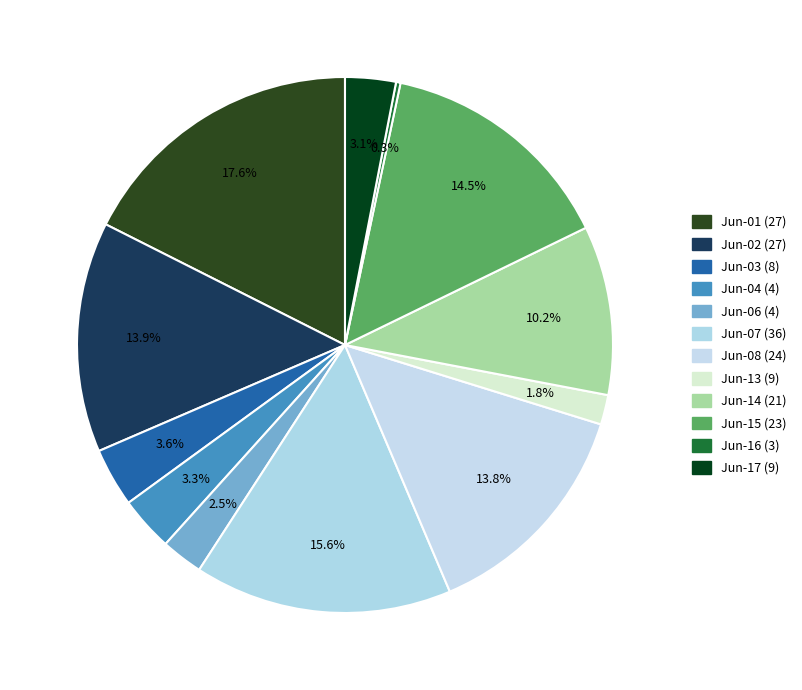

To the nearest percent, what is the difference between the largest and smallest slice percentages?

17%